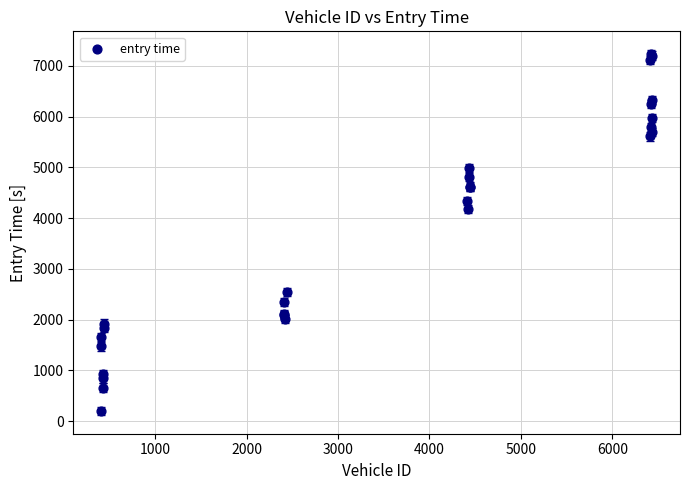

What Y value in the scatter plot is closest to 3716?

4172.4